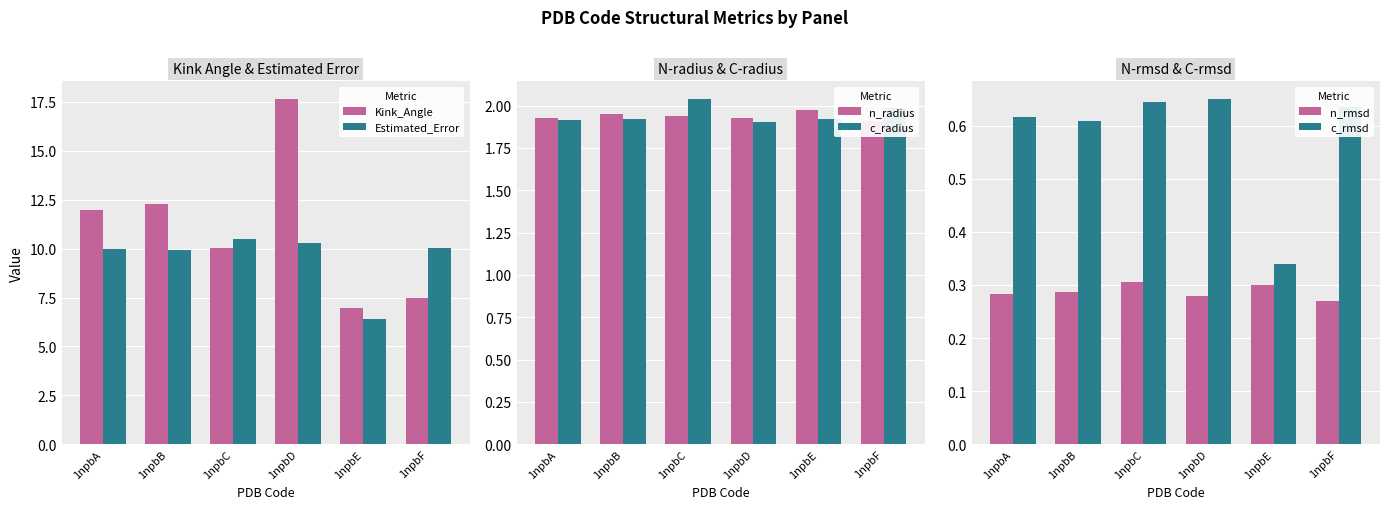

What is the sum of all n_rmsd values?

1.7